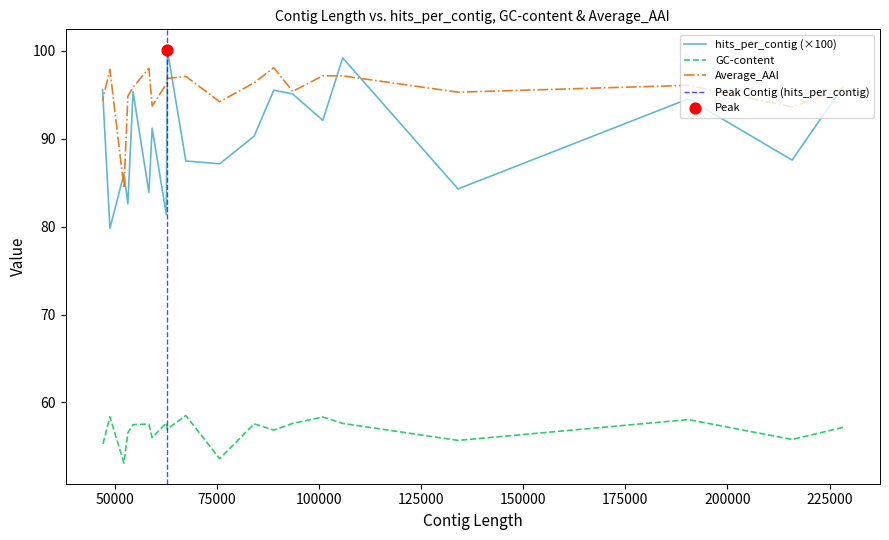

At how many categories does at least one series exceed 53?

20